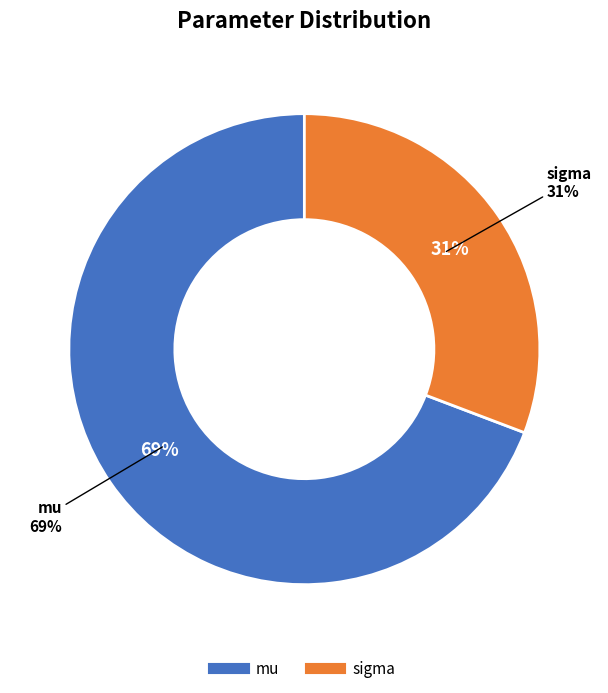

Does mu account for over 50% of the chart?

Yes